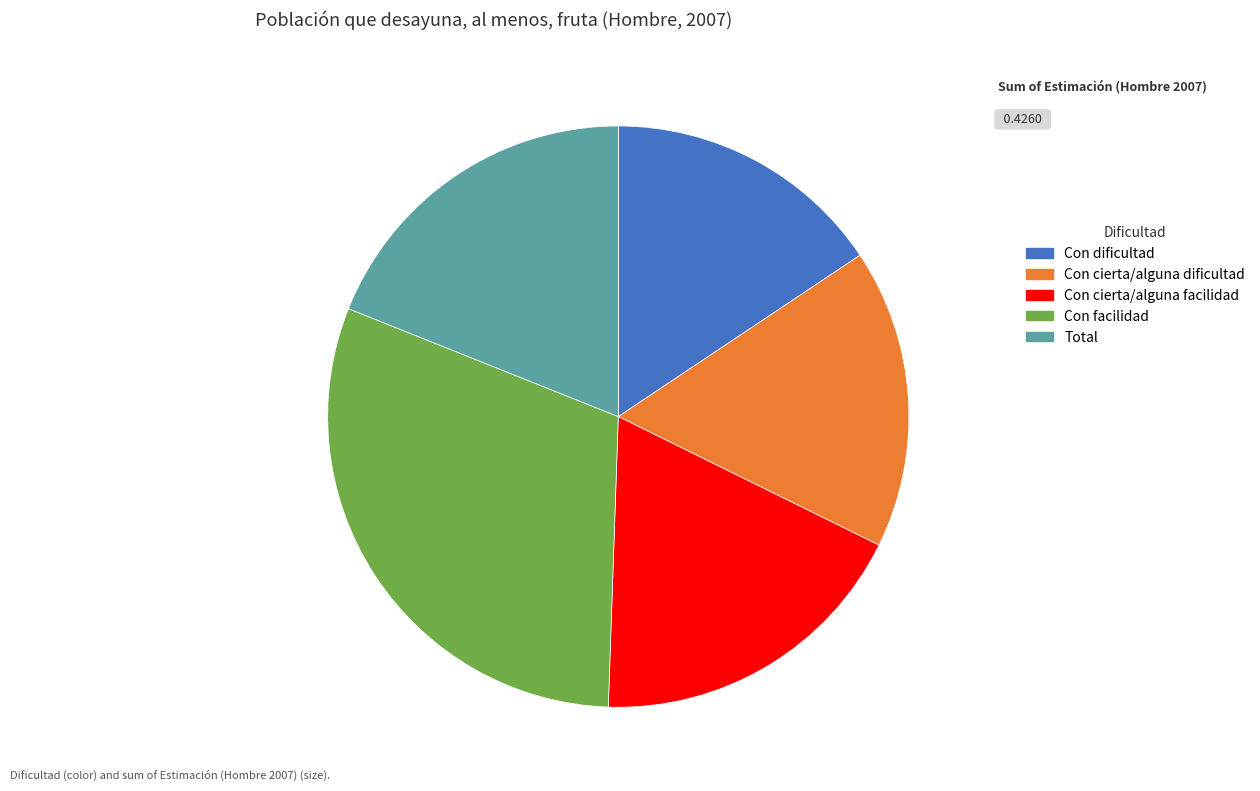

Which category has the biggest portion of the pie?

Con facilidad